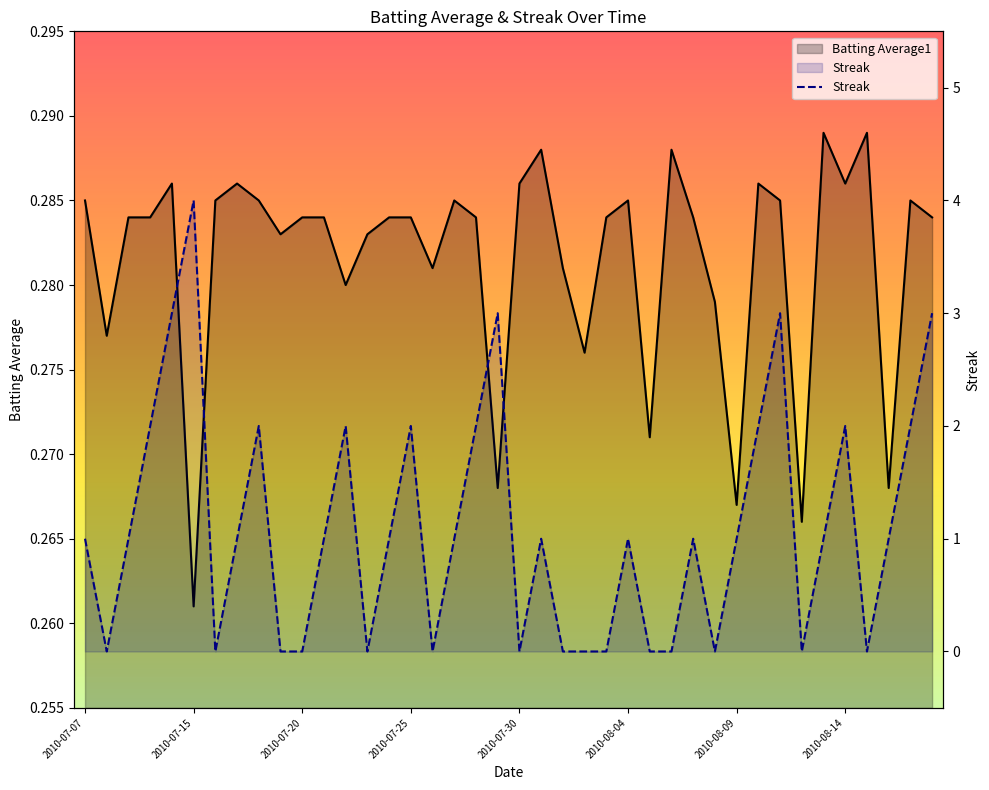

Does the chart display data point markers on the line(s)?

No